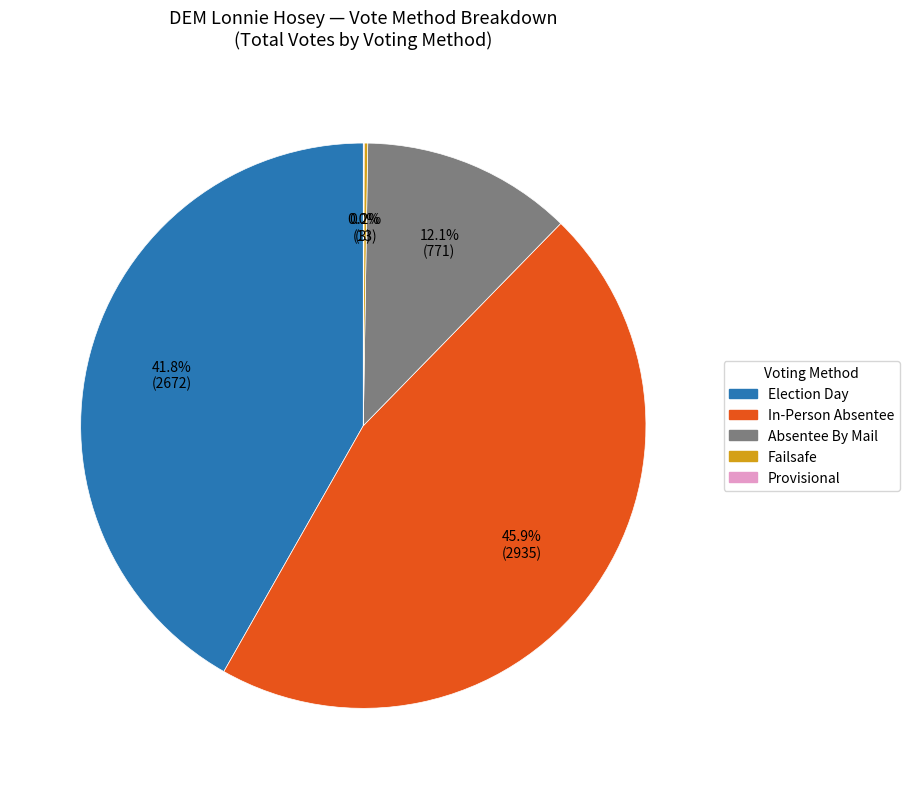

Does any single category account for the majority?

No